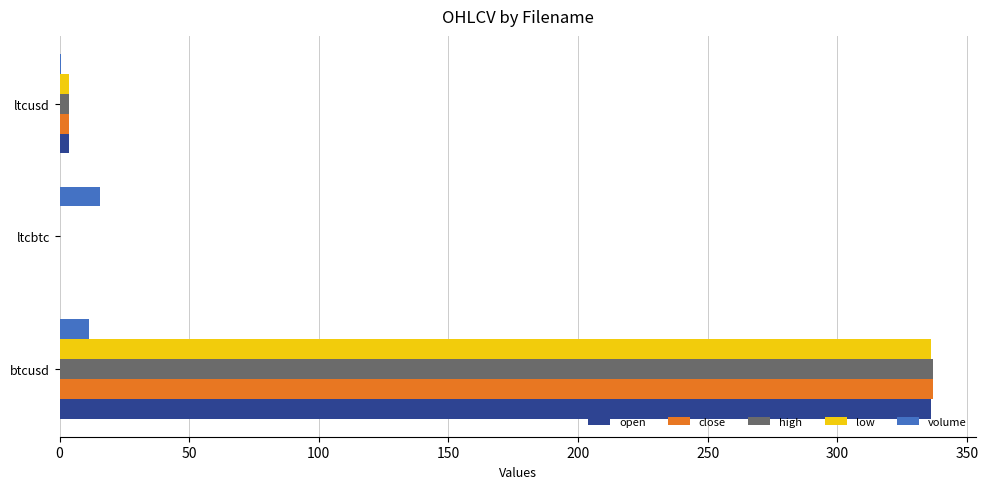

The open series shows 336.2 at btcusd. True or false?

True